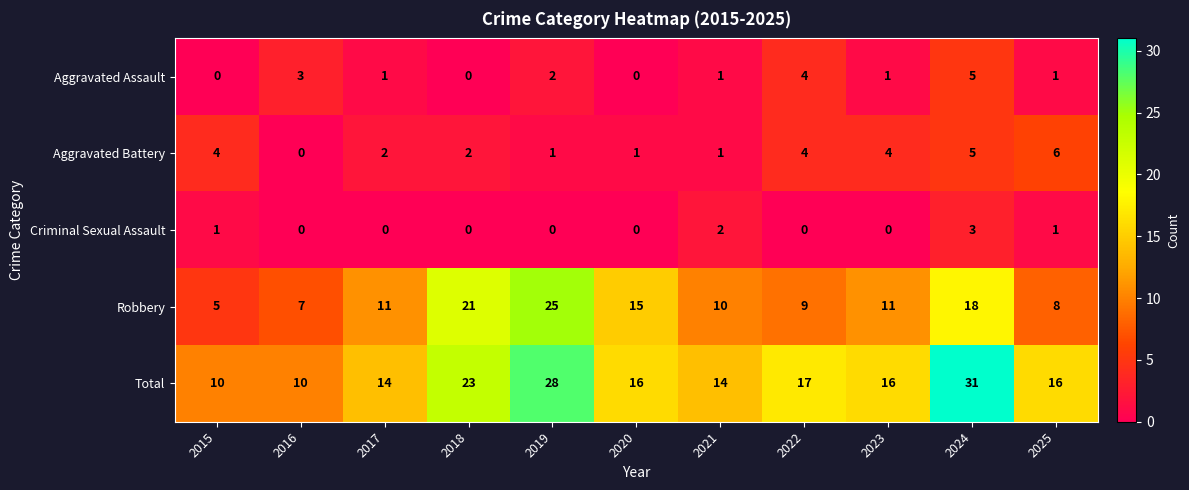

True or false: Criminal Sexual Assault has a value of 3 at 2024.

True